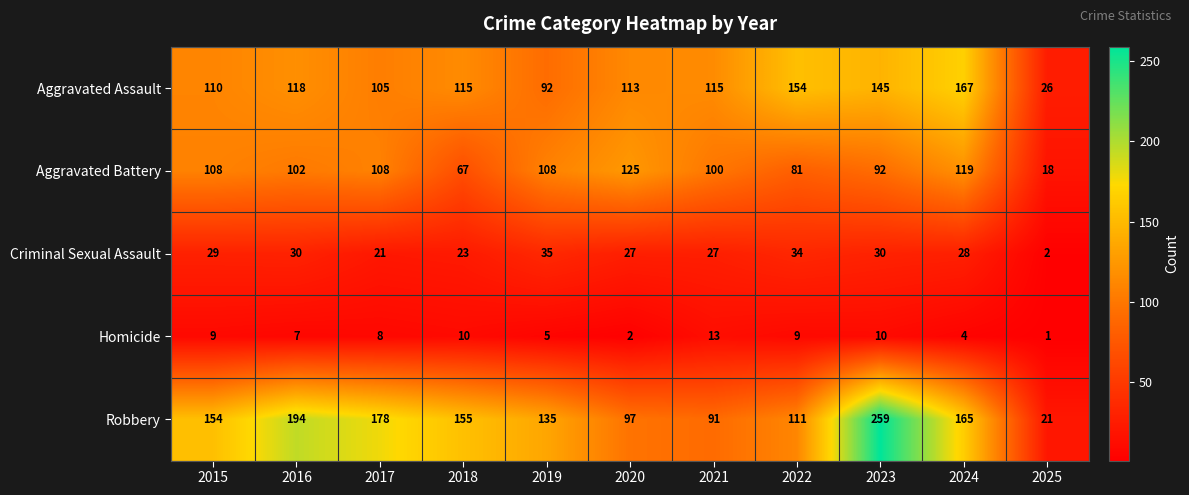

True or false: Aggravated Assault has a value of 66 at 2017.

False